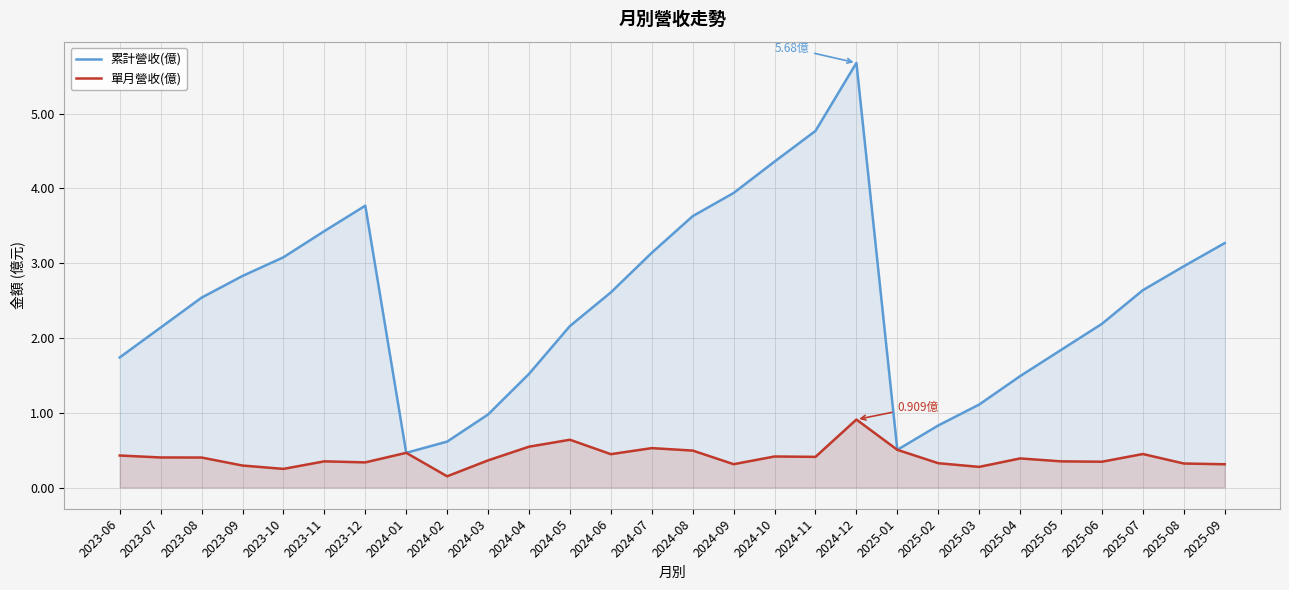

Which has a higher value, 2023-06 or 2024-07?

2024-07